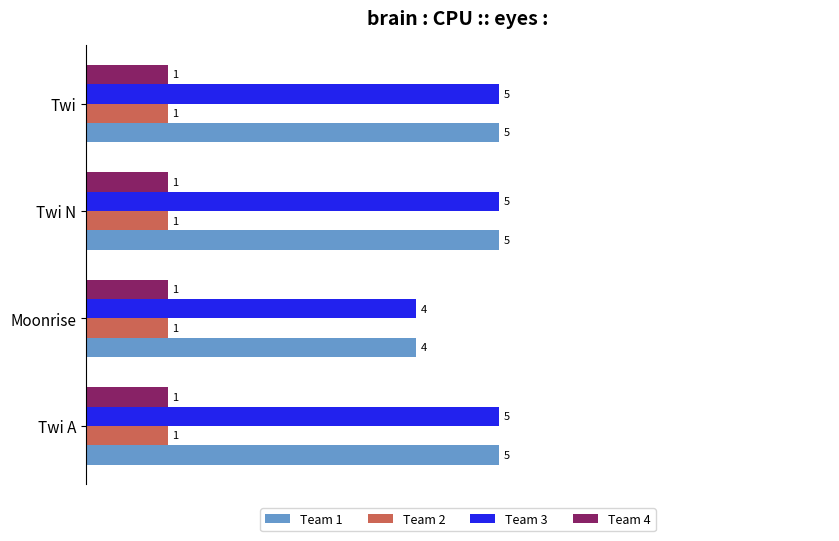

What is the total value across all series at Moonrise?

10